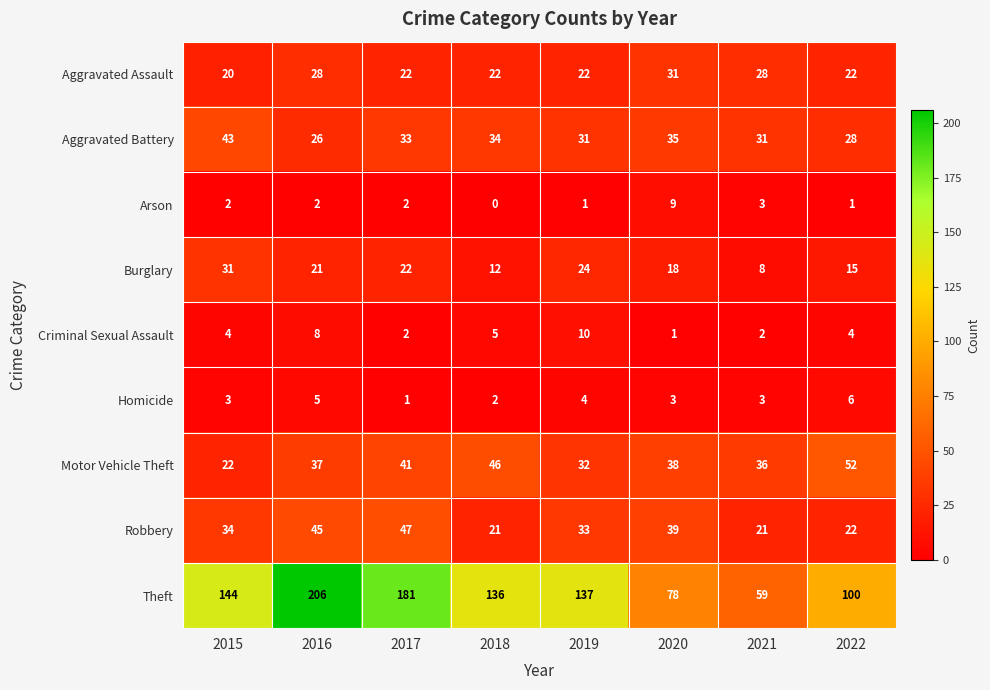

Which category has the highest value across all series?

2016